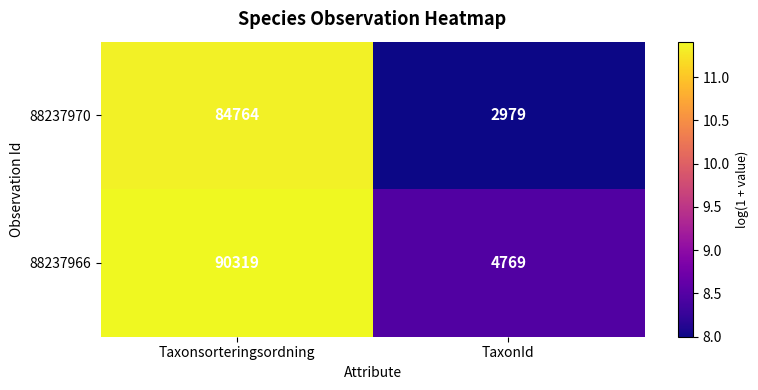

Is the value of 88237970 at TaxonId greater than the value of 88237966 at Taxonsorteringsordning?

No